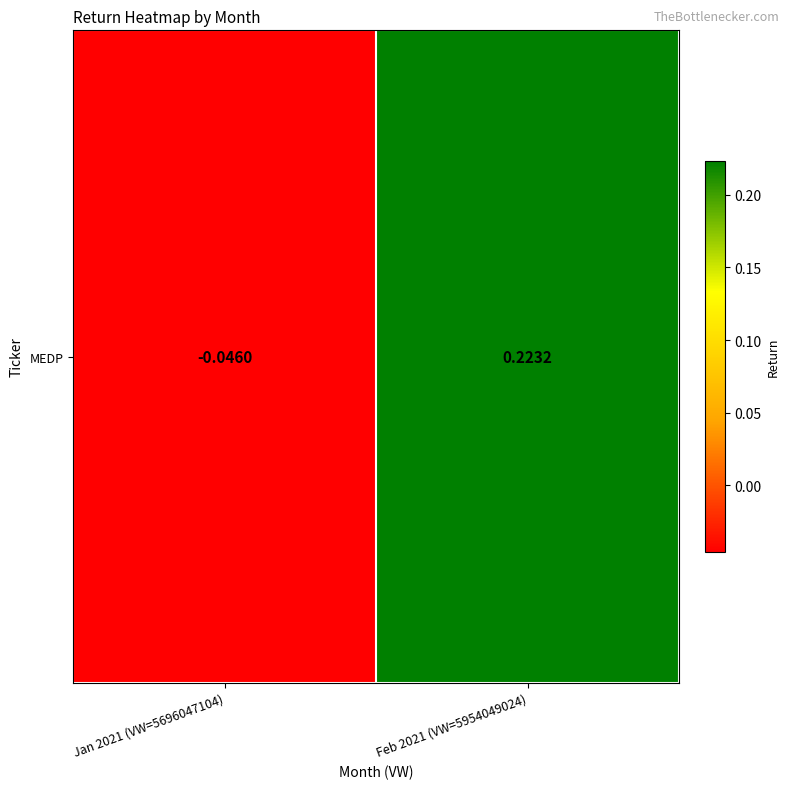

How many values are between 0 and 1?

1